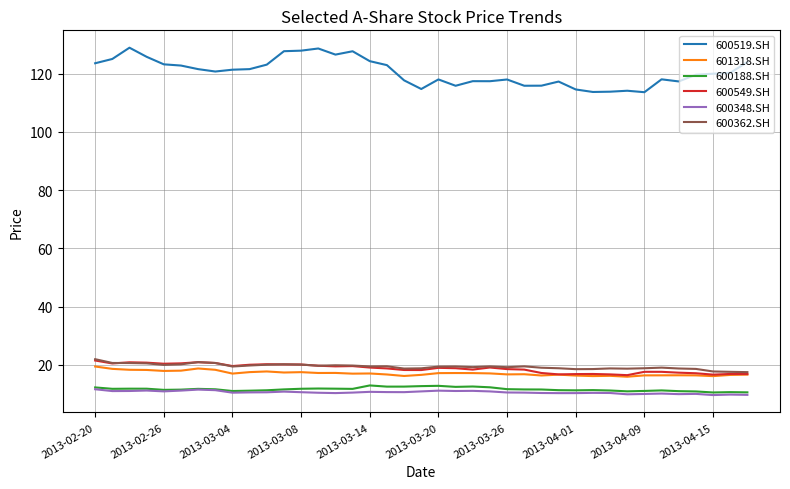

Does the chart display data point markers on the line(s)?

No